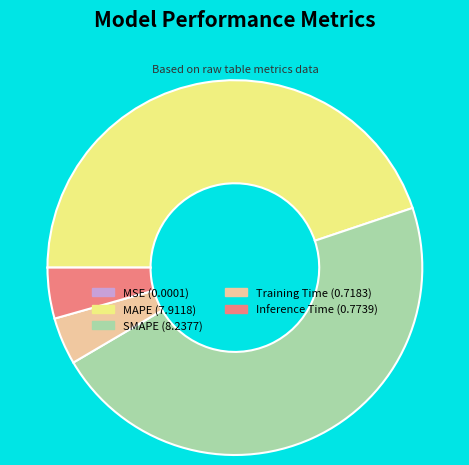

Which category has the biggest portion of the pie?

SMAPE